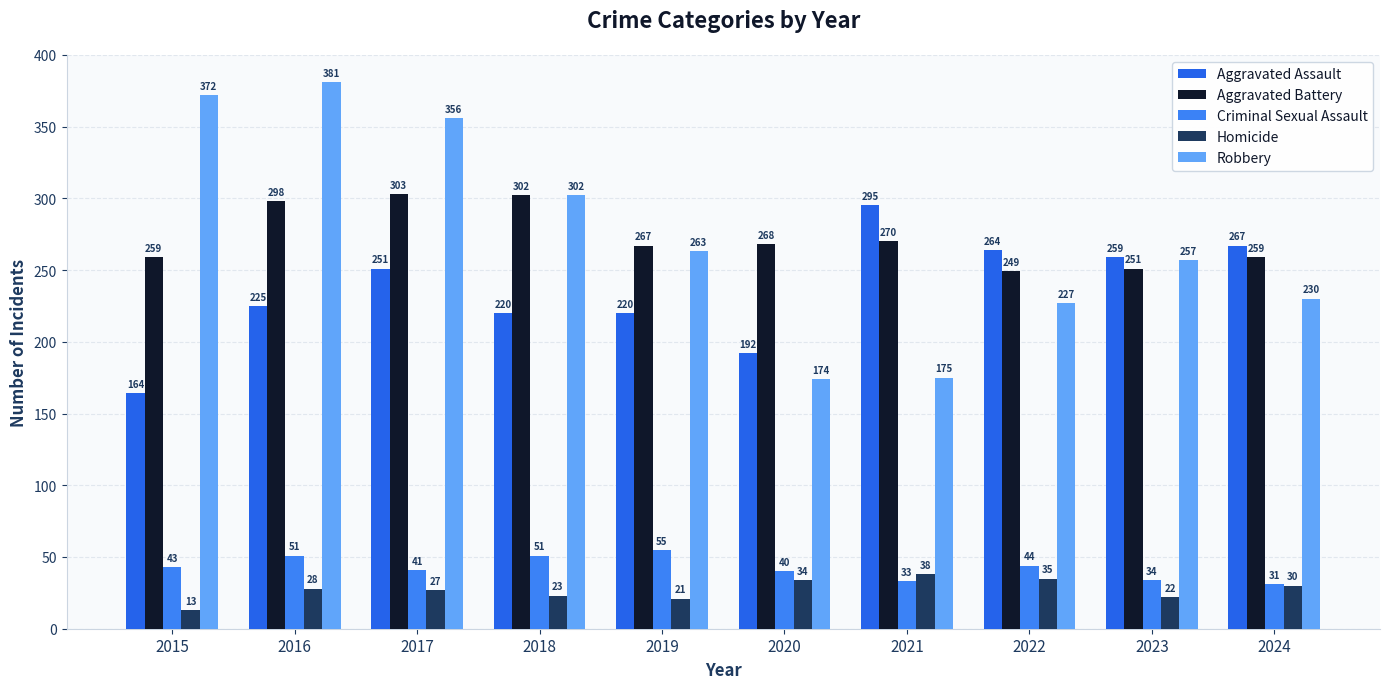

At which category does the chart reach its minimum across all series?

2015